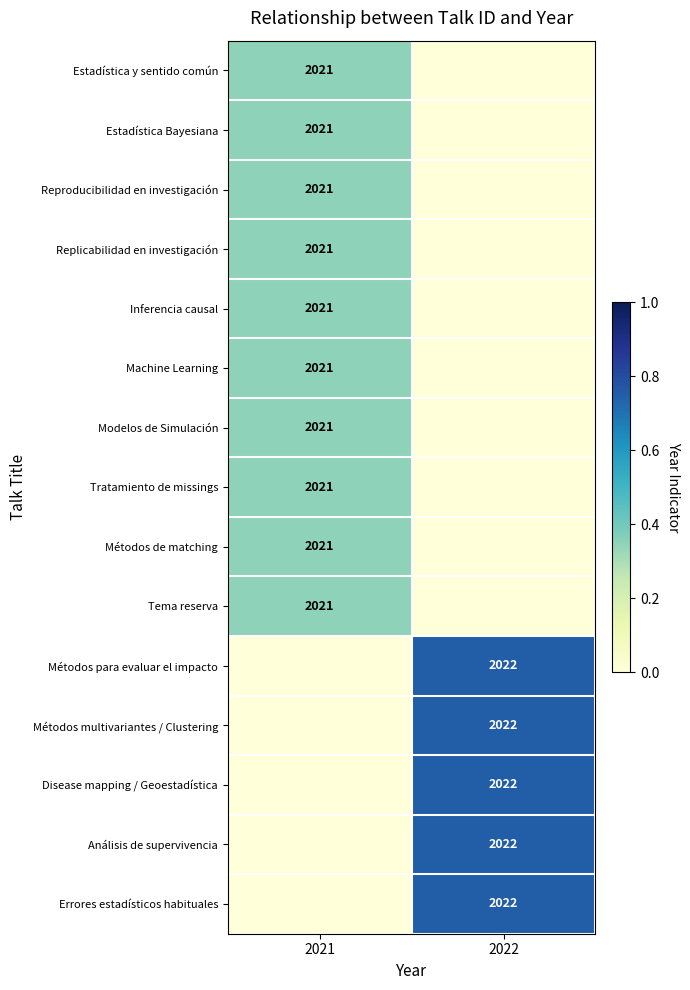

True or false: Métodos de matching has a value of 2021 at 2021.

True